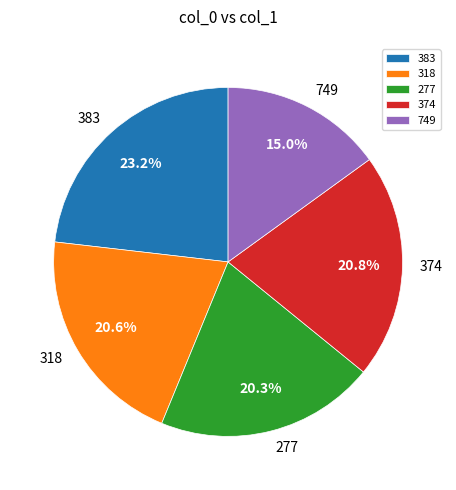

Which category has the smallest portion of the pie?

749